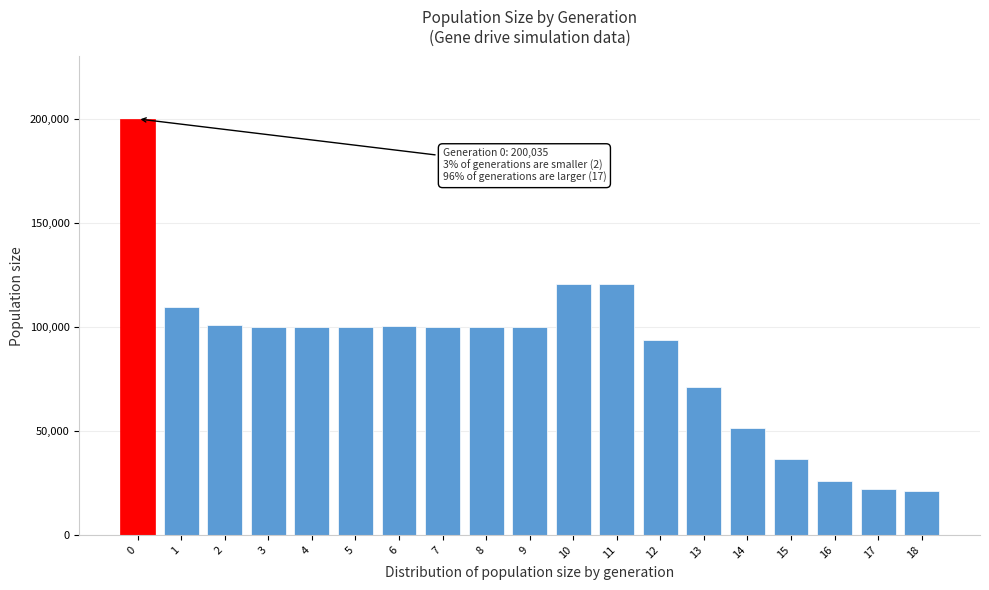

The value at 3 is 166049. True or false?

False